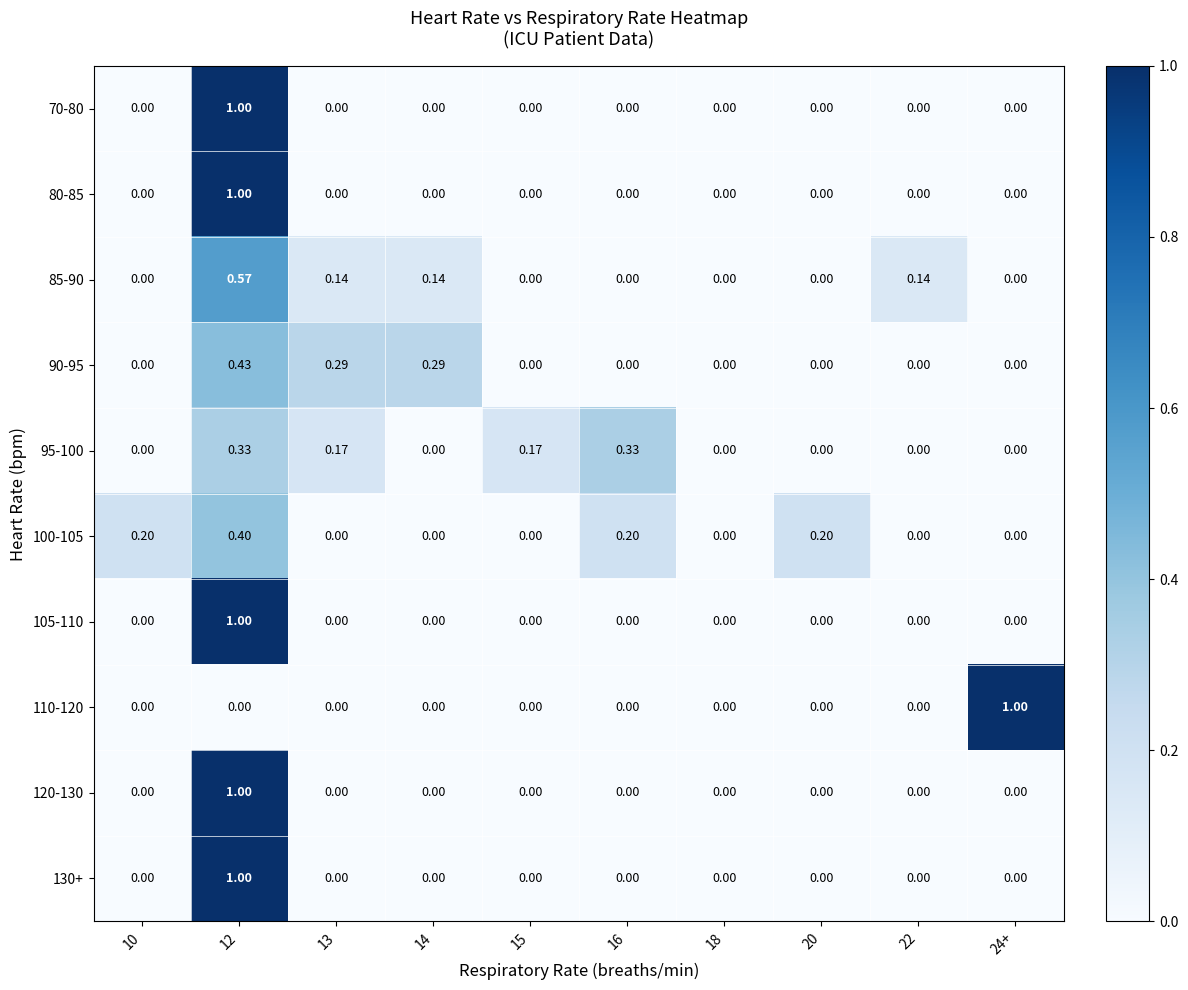

How many series are shown in this chart?

10